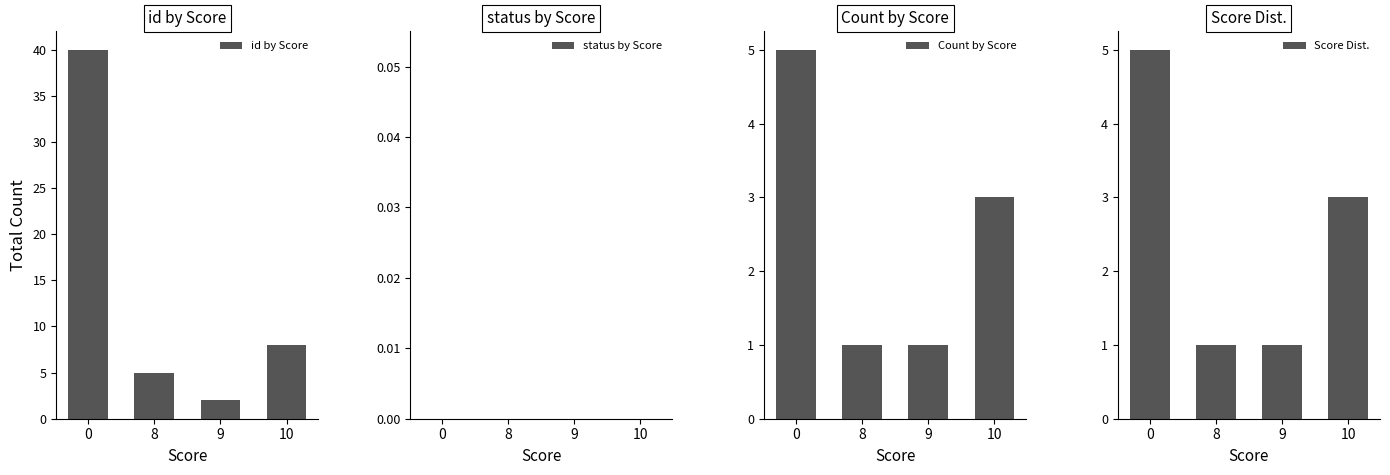

What is the difference between the highest and lowest values at 10?

8